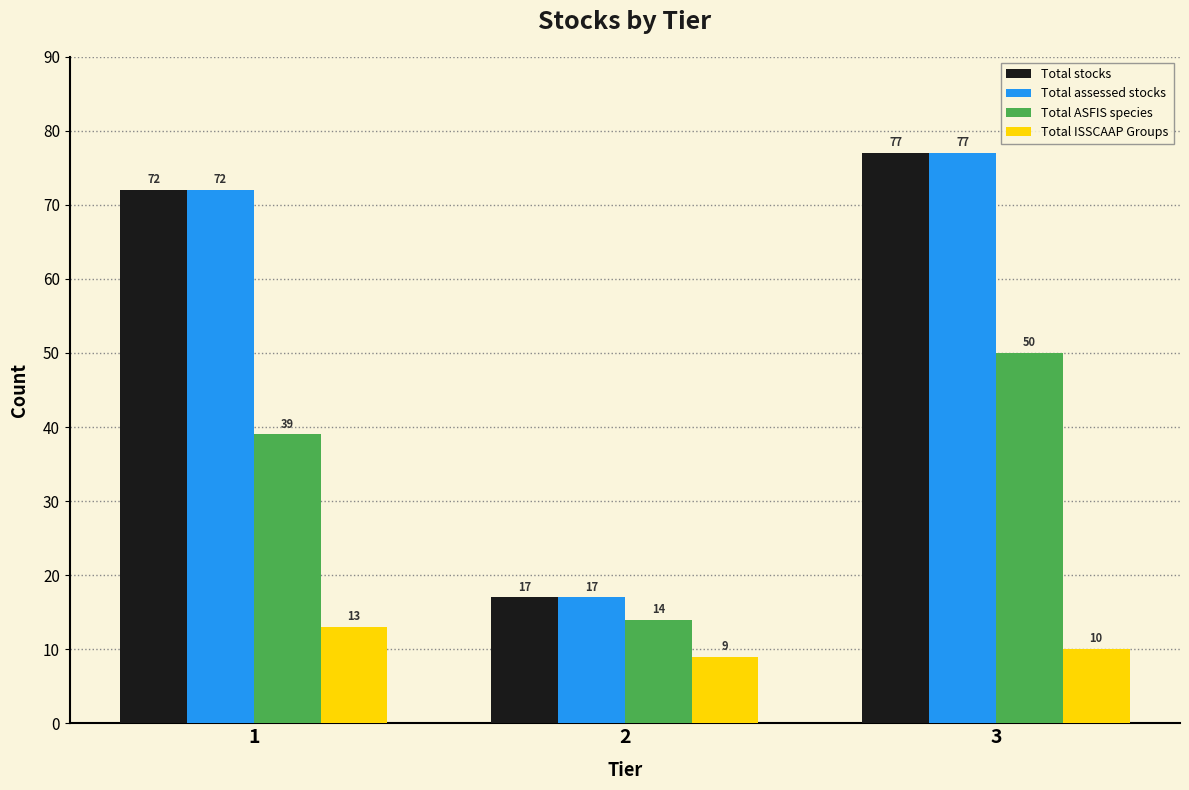

What is the average value of the Total ISSCAAP Groups series?

11